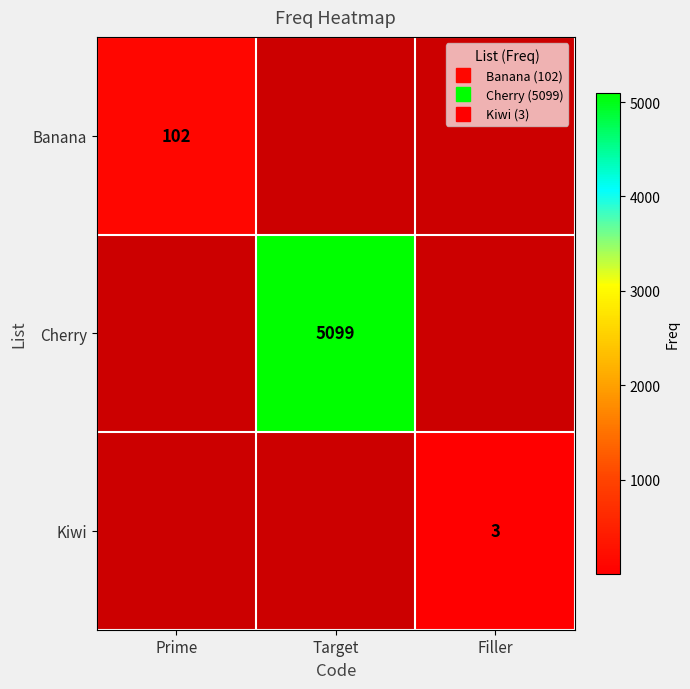

At which category is the sum across all series the highest?

Target